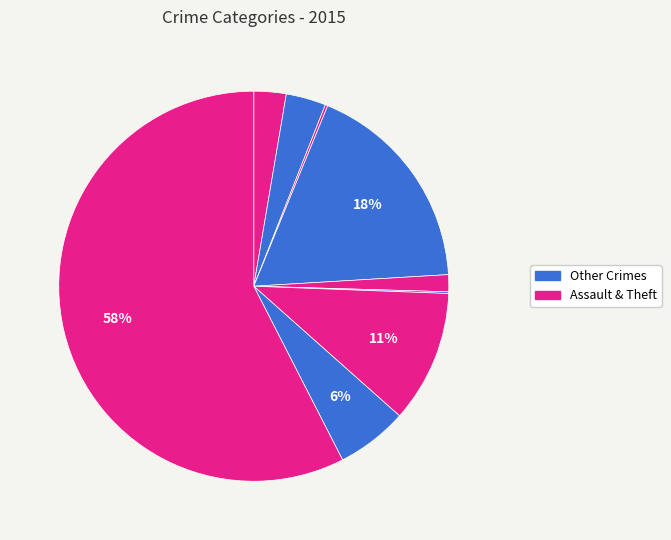

Is there a majority slice in this chart?

Yes